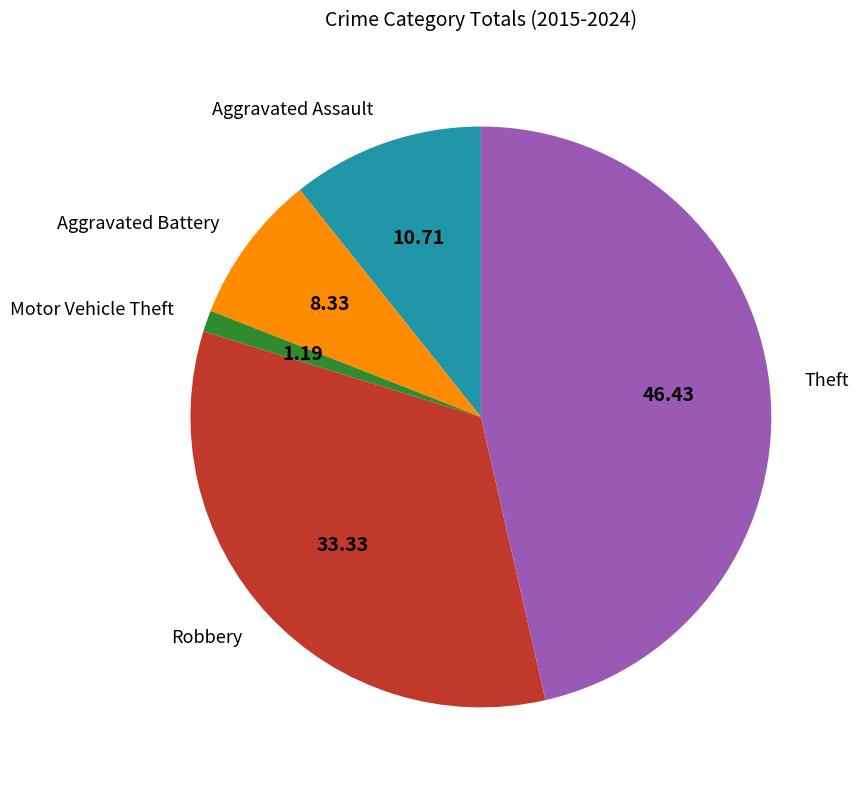

Does Aggravated Assault account for over 50% of the chart?

No